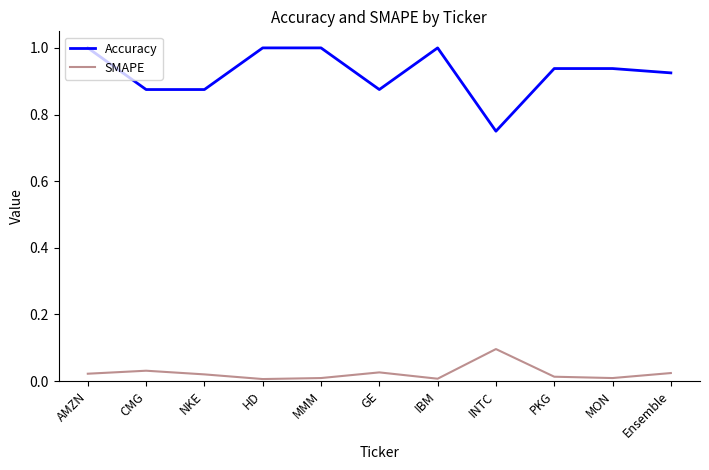

True or false: SMAPE and Accuracy intersect in this chart.

False